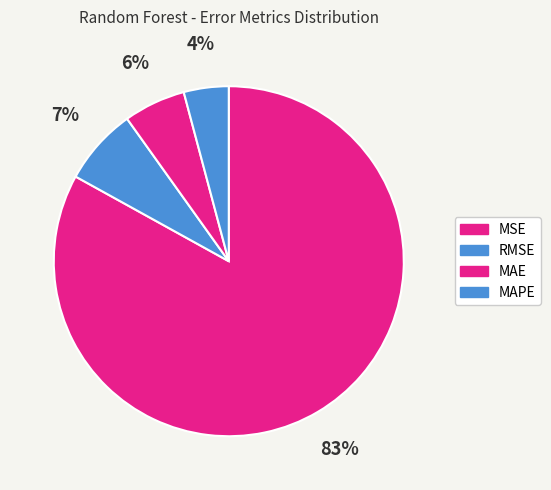

Is it true that MAPE is 4% of the pie?

True